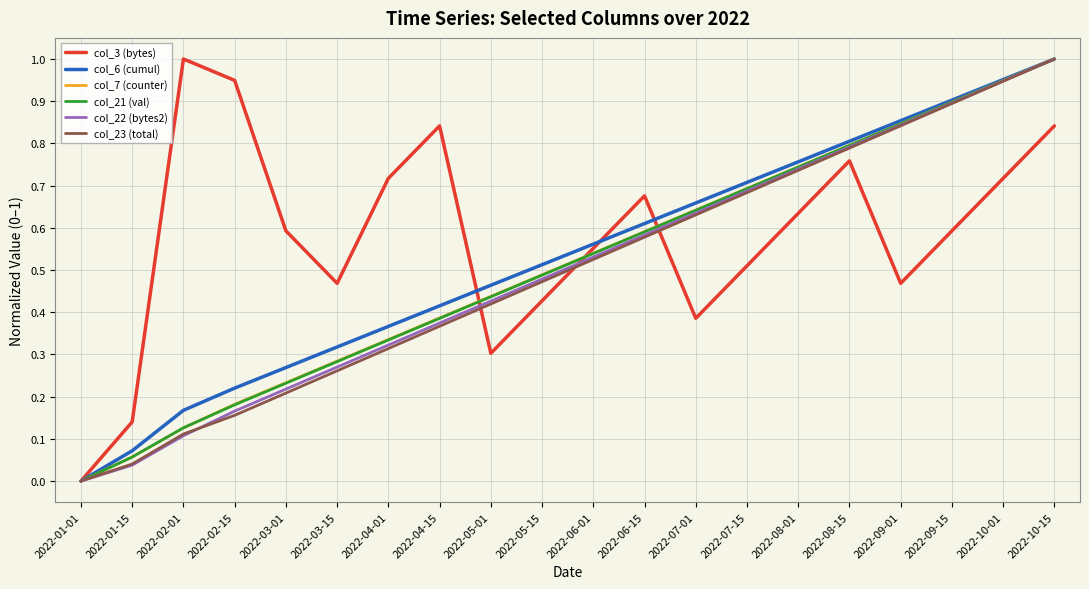

What position from the right is 2022-01-15?

19